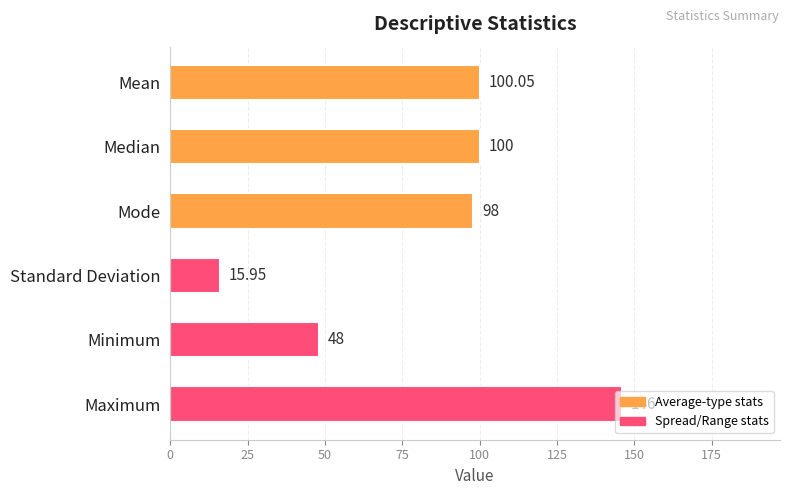

What is the maximum value shown in the chart?

146.0